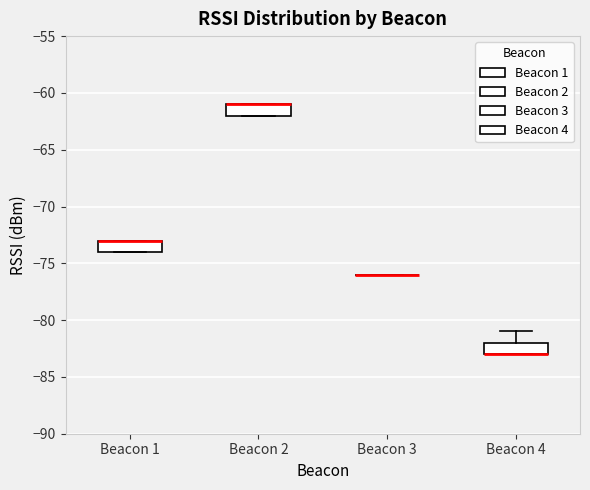

Reading left to right, transcribe this box plot: for each box, give where its median line is, the range the box spans, and where its two whiskers end, as read against the y-axis. The values are not printed on the chart, so give them approximately, as read against the axis.

Beacon 1: median -73 (drawn on the box's upper edge), box -74 to -73, whiskers -74 to -73
Beacon 2: median -61 (drawn on the box's upper edge), box -62 to -61, whiskers -62 to -61
Beacon 3: box collapsed to a line at -76, whiskers -76 to -76
Beacon 4: median -83 (drawn on the box's lower edge), box -83 to -82, whiskers -83 to -81